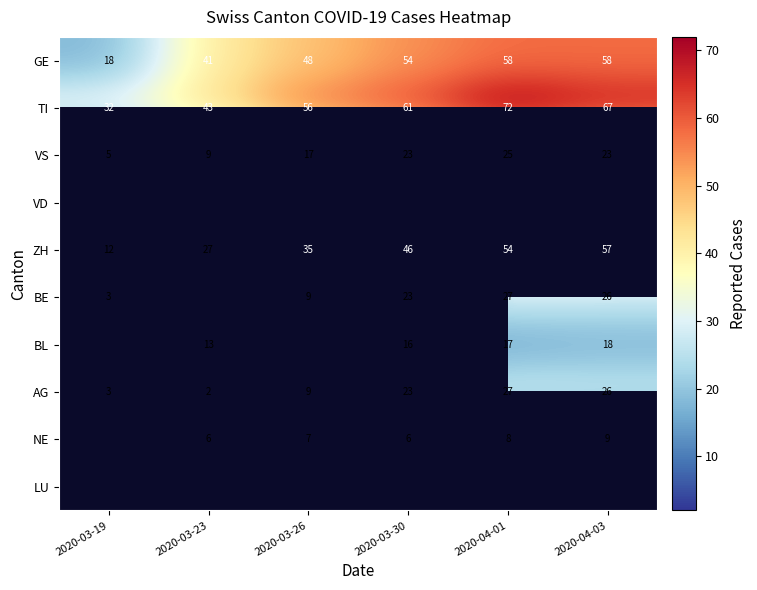

Which category has the lowest value in the TI series?

2020-03-19